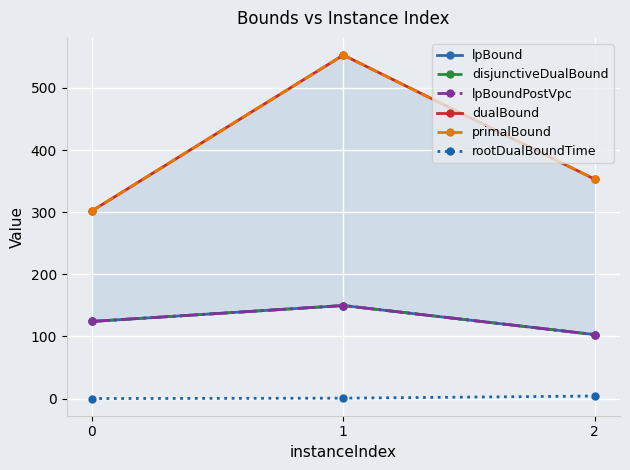

Reading right to left, what are all the values shown in this chart?

lpBound: 102.9	149.8	124.1
disjunctiveDualBound: 102.9	149.8	124.1
lpBoundPostVpc: 102.9	149.8	124.1
dualBound: 353.0	553.0	302.0
primalBound: 353.0	553.0	302.0
rootDualBoundTime: 4.1	0.6	0.0